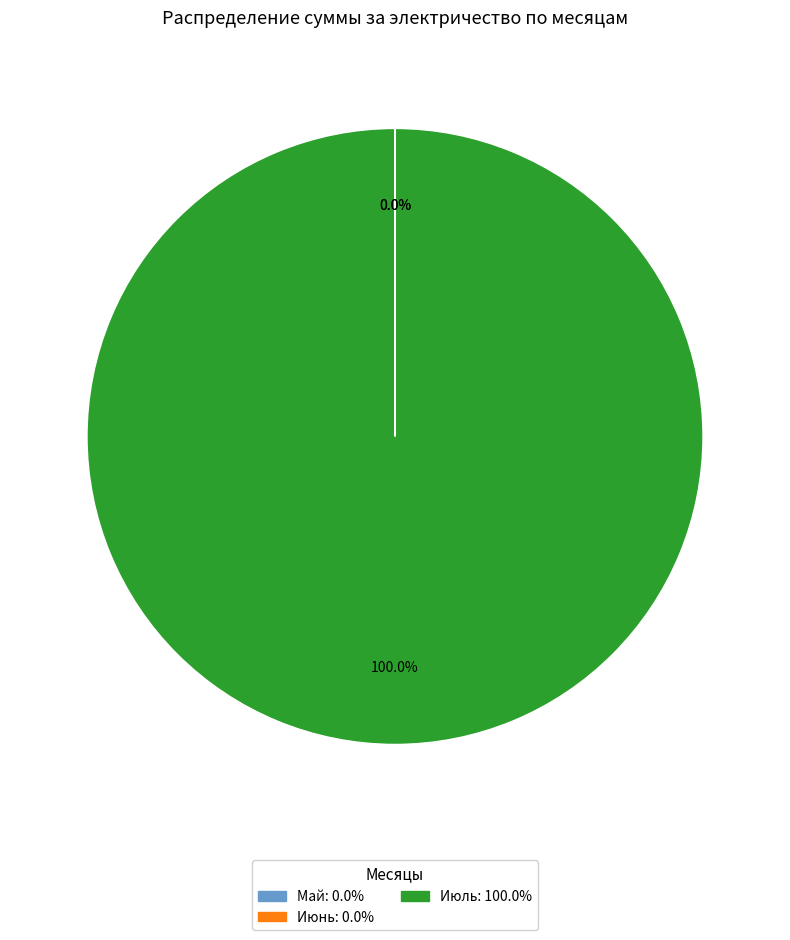

Which category accounts for the majority?

Июль